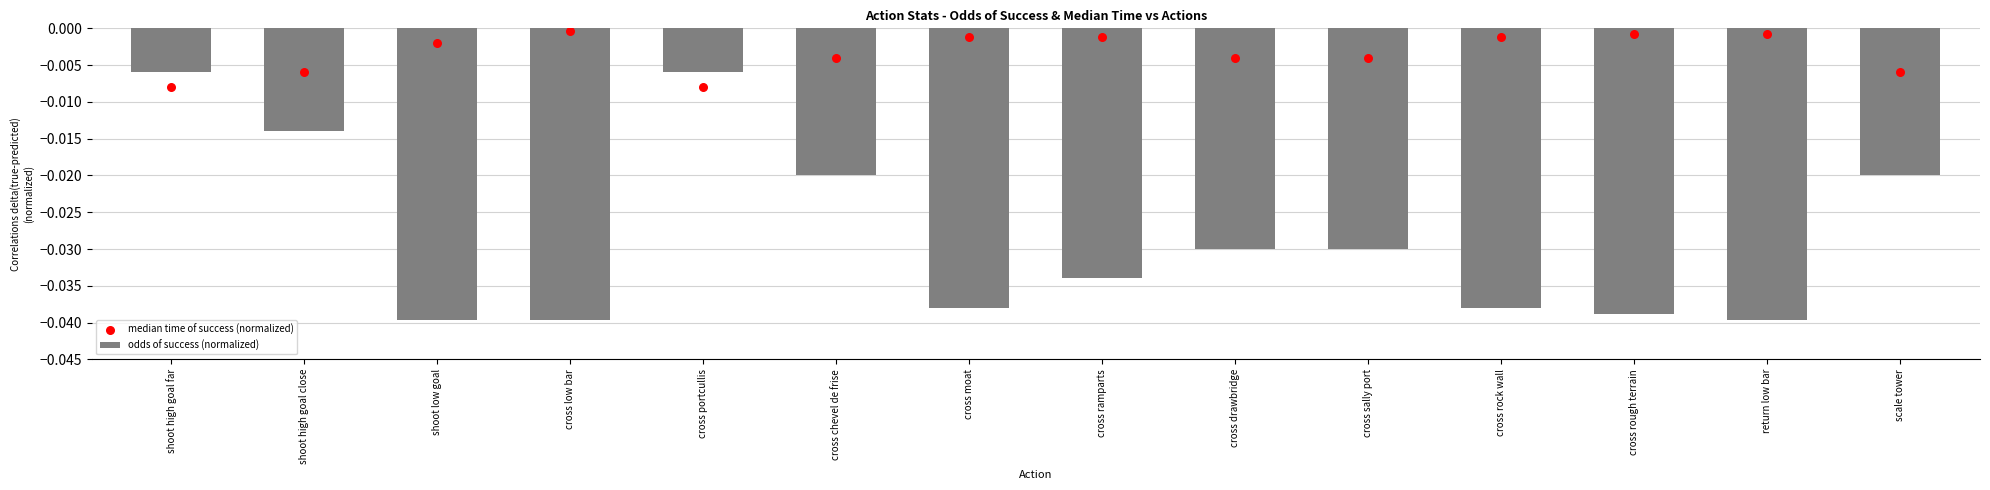

At which category is the sum across all series the highest?

shoot high goal far